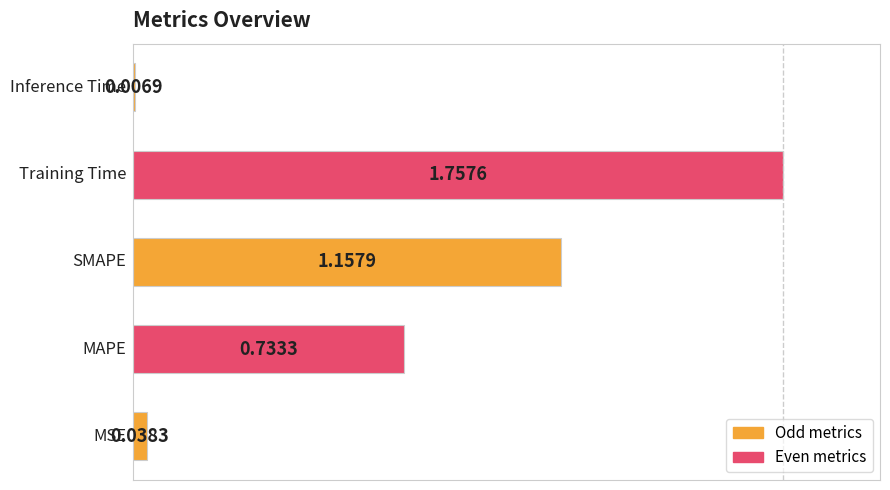

Are the bars grouped side by side (vs. stacked)?

No